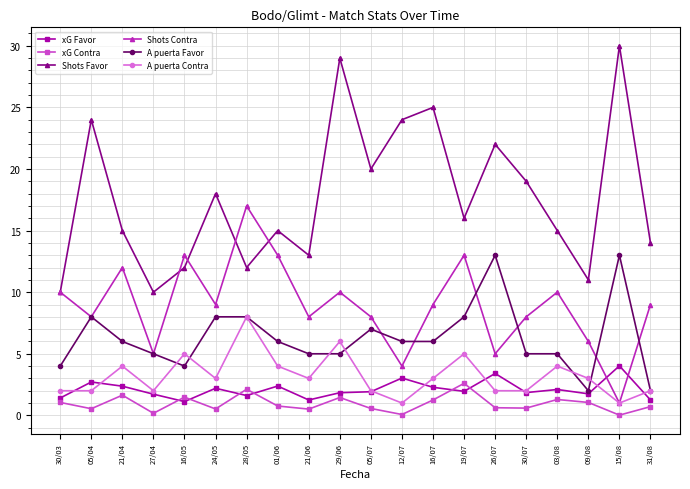

How many lines are shown in the chart?

6